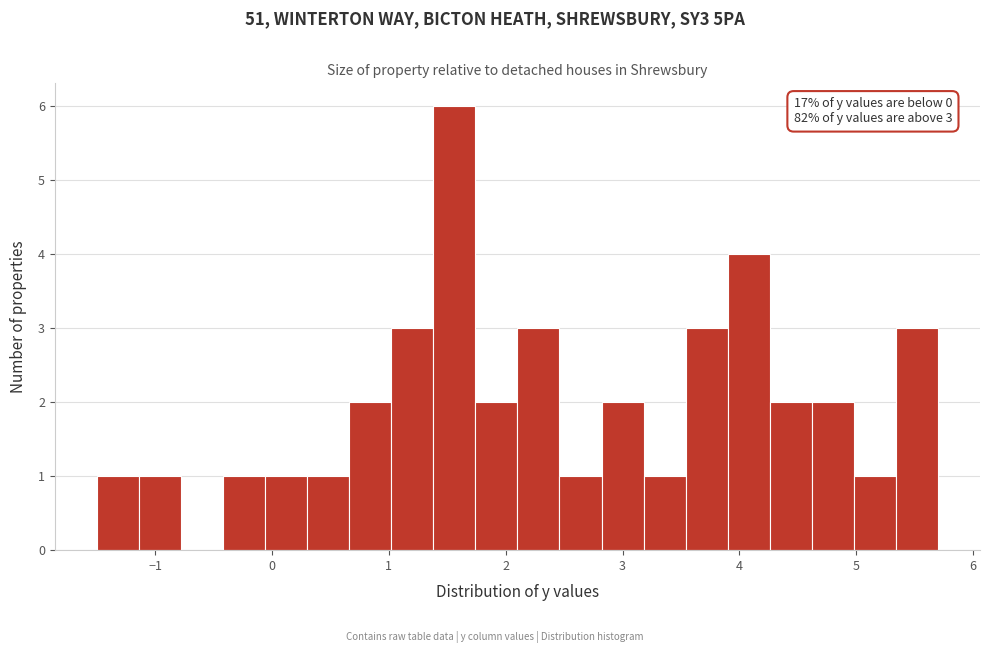

Around what value on the x-axis is the tallest bar? Give the approximate position of its centre, as read against the axis.

1.6